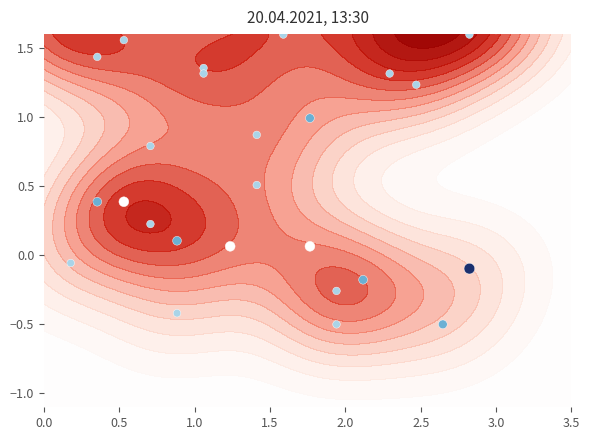

What is the sum of all values?

33.3